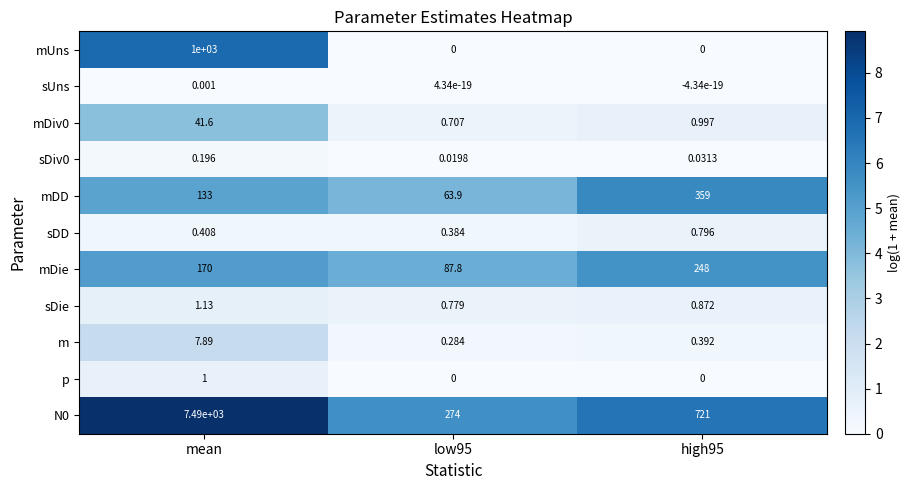

At which category is the sum across all series the highest?

mean